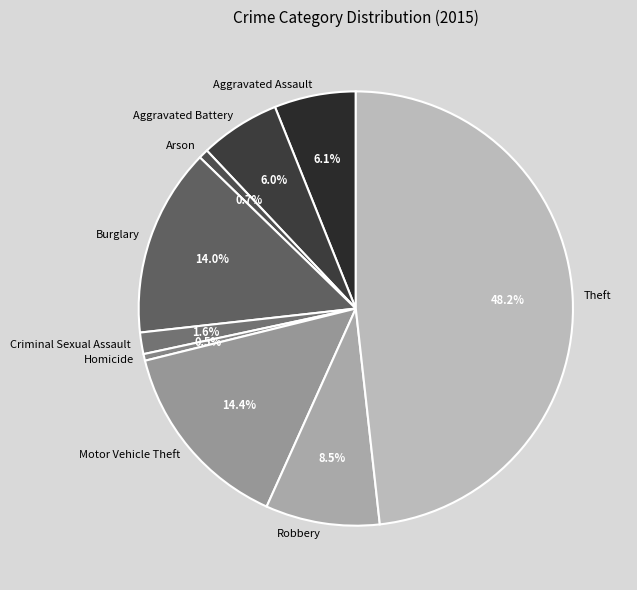

The Theft slice represents 48% of the pie. True or false?

True